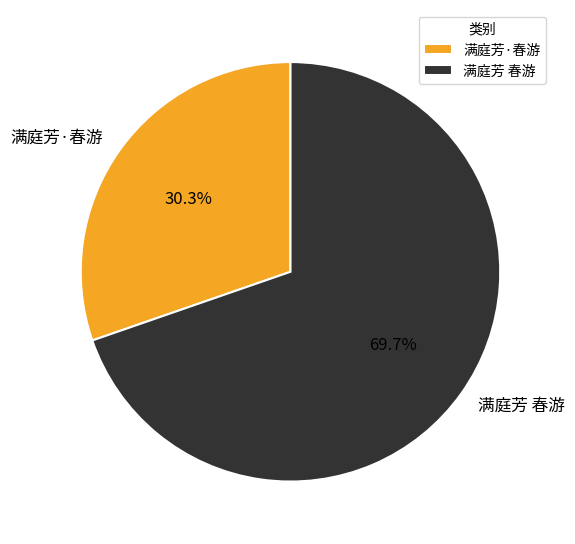

Which has a higher value, 满庭芳 春游 or 满庭芳·春游?

满庭芳 春游